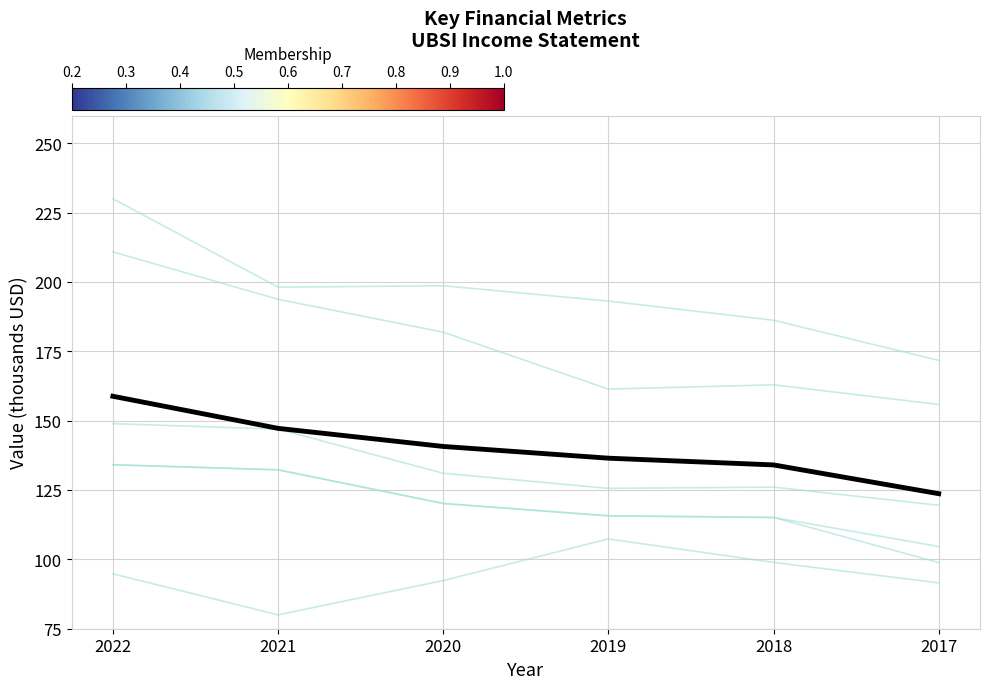

Does the chart display data point markers on the line(s)?

No